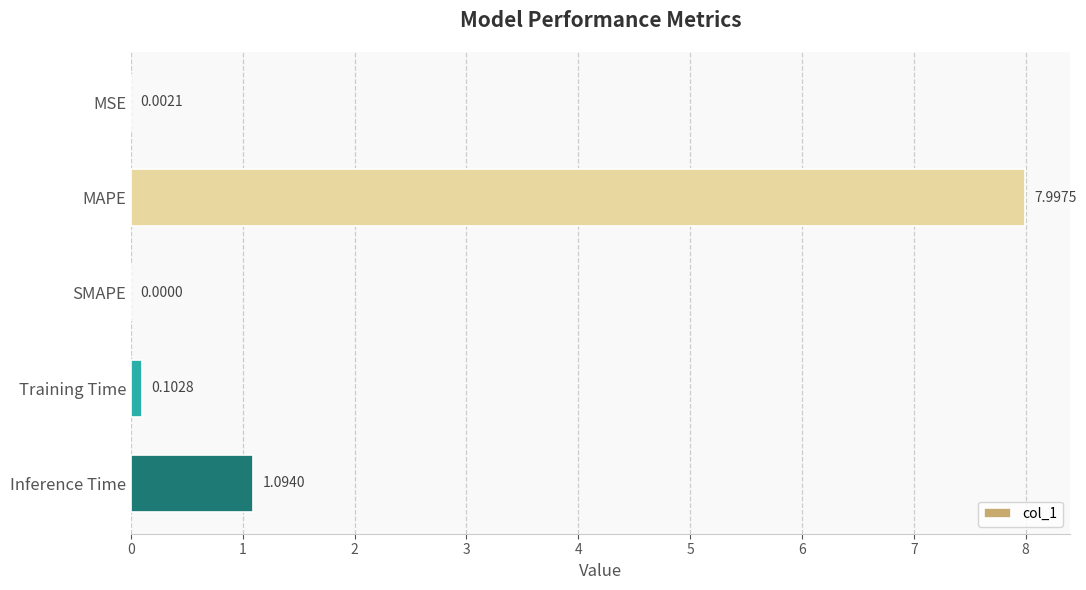

How many positive values are there?

4